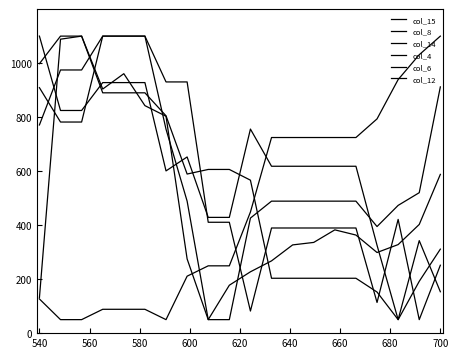

True or false: col_8 and col_12 cross at least once.

True